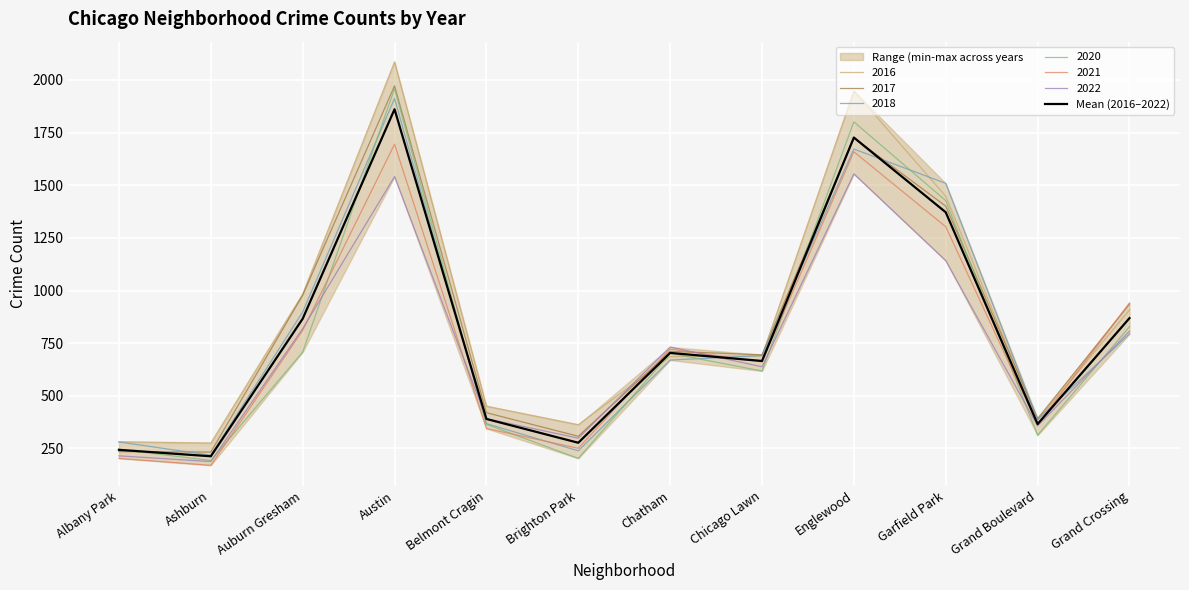

Reading left to right, list all the values displayed in this chart.

Albany Park=243.7	Ashburn=213.0	Auburn Gresham=866.2	Austin=1860.8	Belmont Cragin=390.2	Brighton Park=277.2	Chatham=703.8	Chicago Lawn=665.5	Englewood=1726.5	Garfield Park=1371.7	Grand Boulevard=366.2	Grand Crossing=869.0